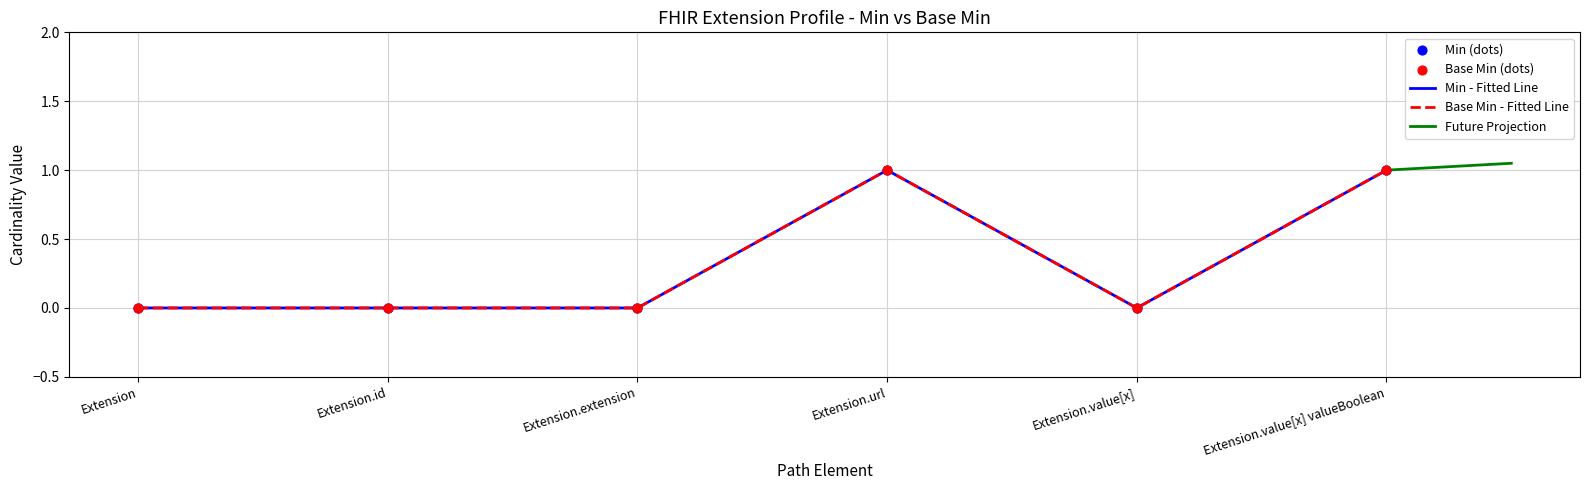

Which series has the largest total across all categories?

Min